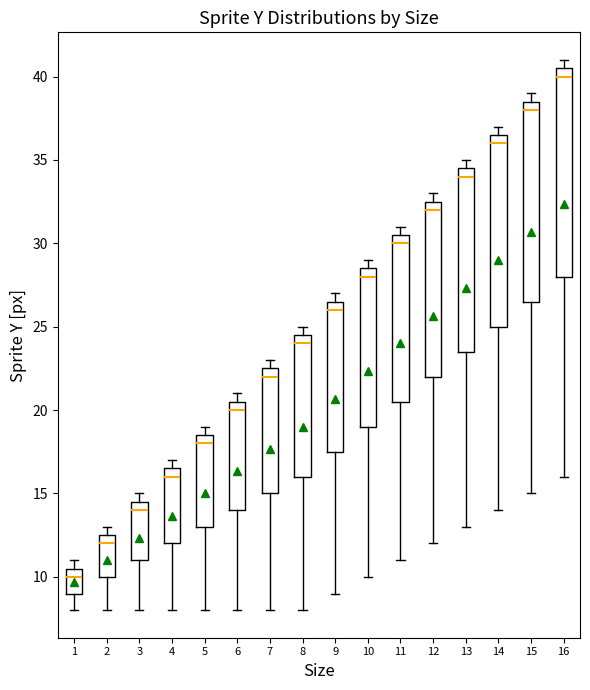

Reading left to right, read every box against the y-axis: the position of its median line, the range the box covers, and the ends of its whiskers. The values are not printed on the chart, so give them approximately, as read against the axis.

1: median 10.0, box 9.0 to 10.5, whiskers 8.0 to 11.0
2: median 12.0, box 10.0 to 12.5, whiskers 8.0 to 13.0
3: median 14.0, box 11.0 to 14.5, whiskers 8.0 to 15.0
4: median 16.0, box 12.0 to 16.5, whiskers 8.0 to 17.0
5: median 18.0, box 13.0 to 18.5, whiskers 8.0 to 19.0
6: median 20.0, box 14.0 to 20.5, whiskers 8.0 to 21.0
7: median 22.0, box 15.0 to 22.5, whiskers 8.0 to 23.0
8: median 24.0, box 16.0 to 24.5, whiskers 8.0 to 25.0
9: median 26.0, box 17.5 to 26.5, whiskers 9.0 to 27.0
10: median 28.0, box 19.0 to 28.5, whiskers 10.0 to 29.0
11: median 30.0, box 20.5 to 30.5, whiskers 11.0 to 31.0
12: median 32.0, box 22.0 to 32.5, whiskers 12.0 to 33.0
13: median 34.0, box 23.5 to 34.5, whiskers 13.0 to 35.0
14: median 36.0, box 25.0 to 36.5, whiskers 14.0 to 37.0
15: median 38.0, box 26.5 to 38.5, whiskers 15.0 to 39.0
16: median 40.0, box 28.0 to 40.5, whiskers 16.0 to 41.0